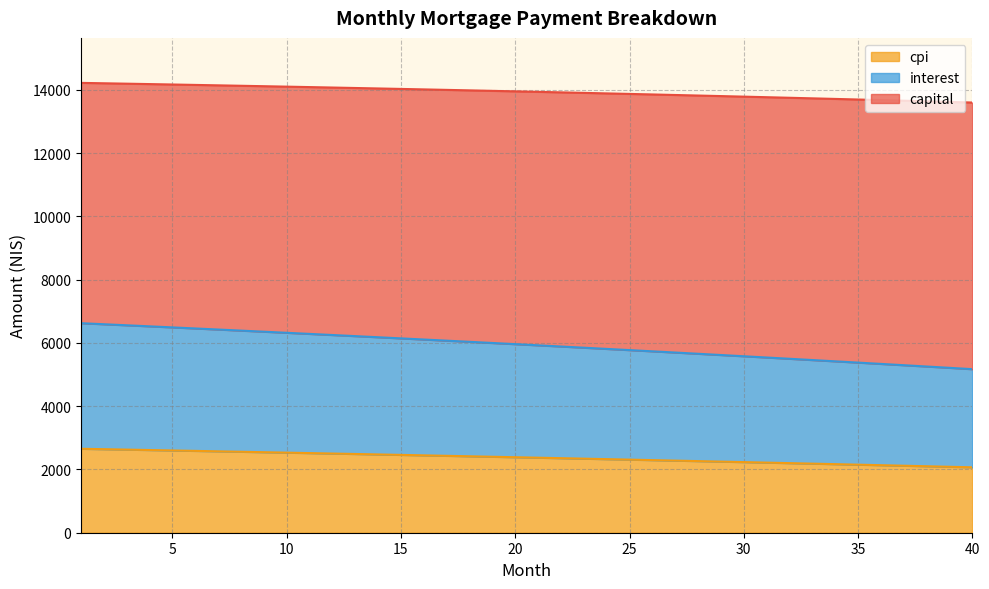

What is the total value across all series at 35?

13692.7